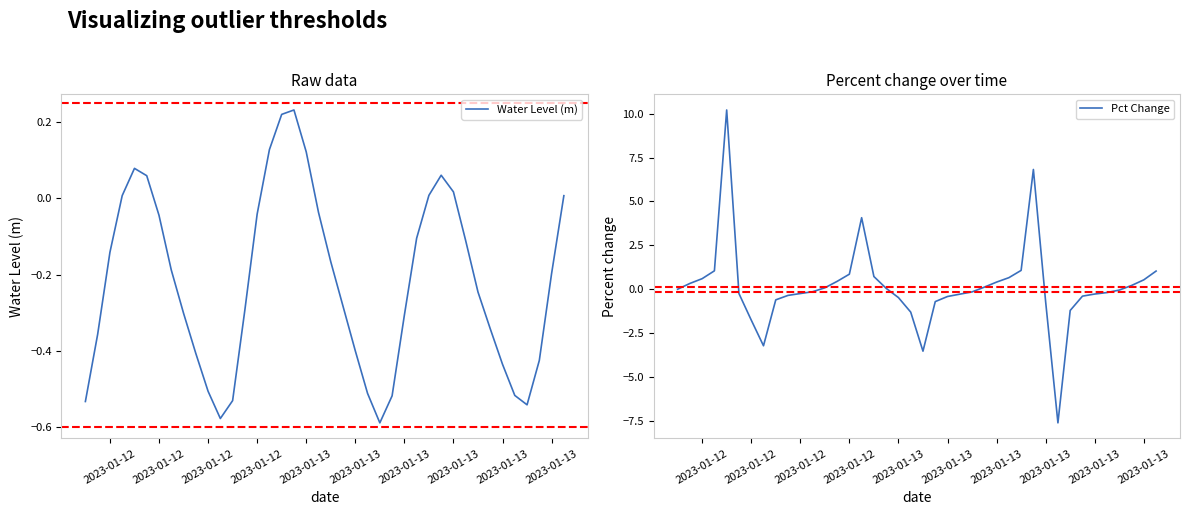

True or false: Pct Change and Water Level (m) intersect in this chart.

True